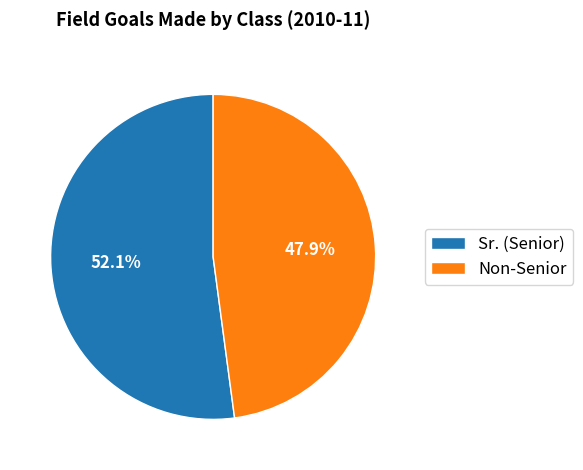

Which slice is the largest?

Sr. (Senior)